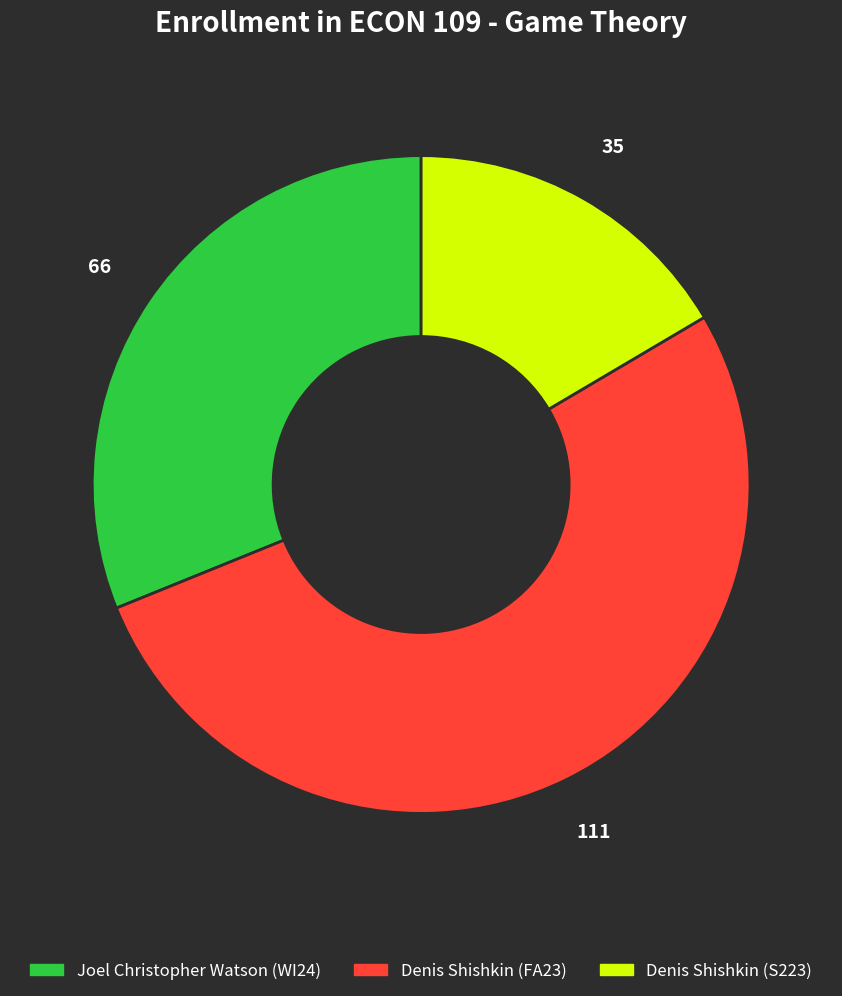

What is the smallest slice in the pie chart?

Denis Shishkin (S223)